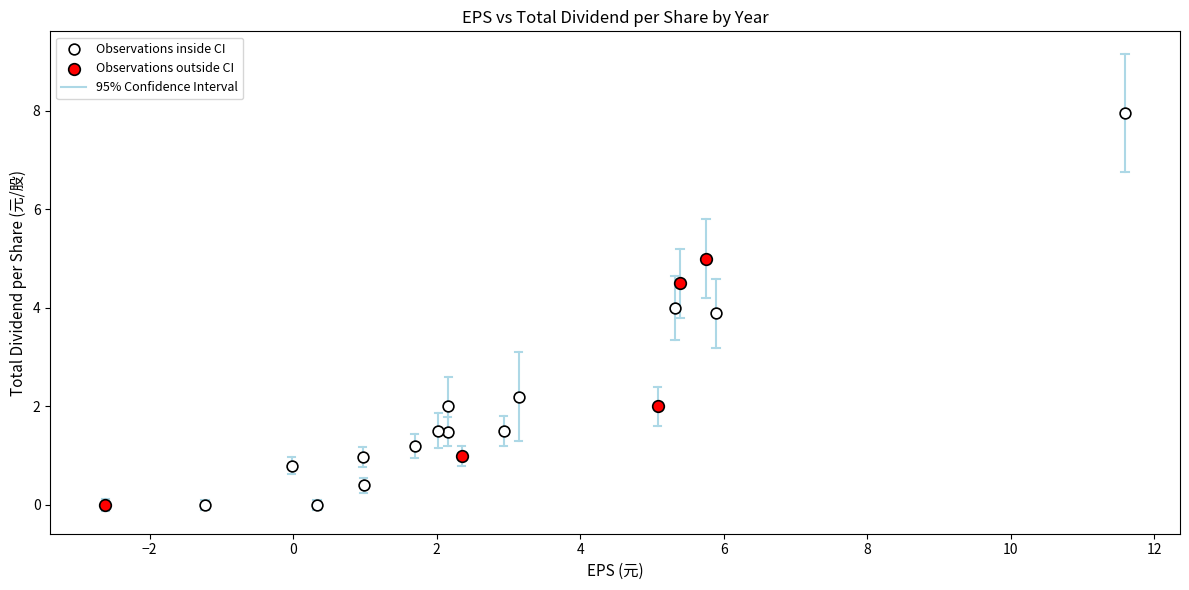

Which series reaches the maximum Y coordinate?

Observations inside CI